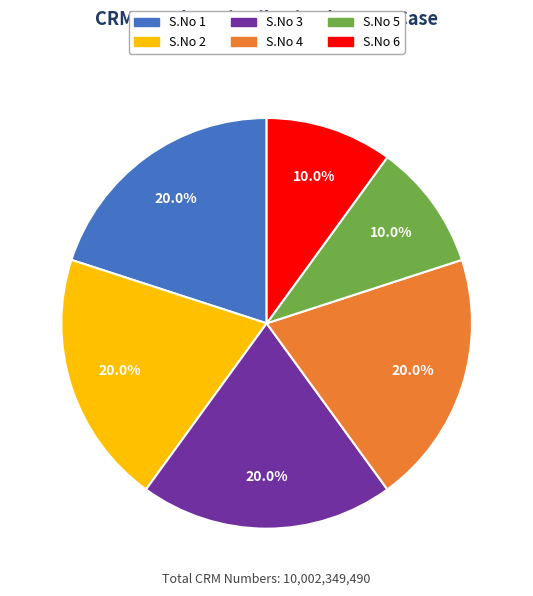

What is the ratio of the value at S.No 6 to the value at S.No 1?

0.5